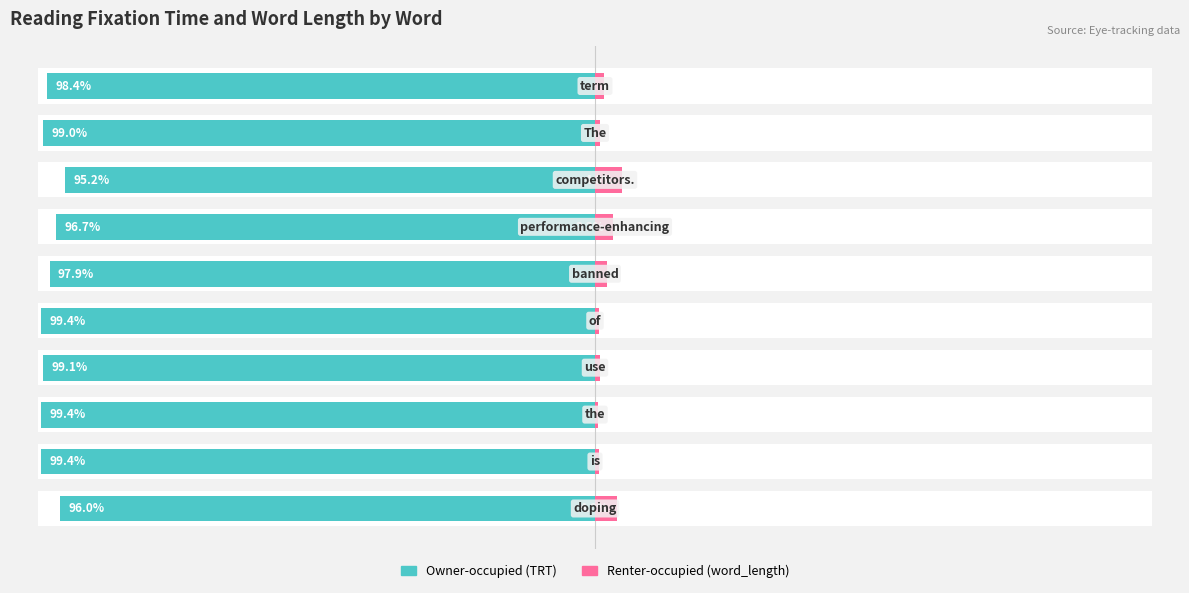

What is the value of the Owner-occupied (TRT) bar at the 4th from the left?

-99.1